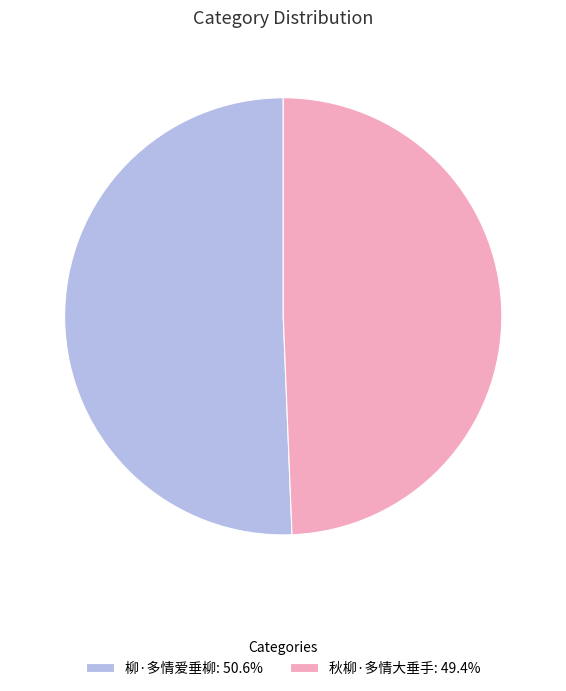

Do 秋柳·多情大垂手: 49.4% and 柳·多情爱垂柳: 50.6% together represent more than half of the pie?

Yes